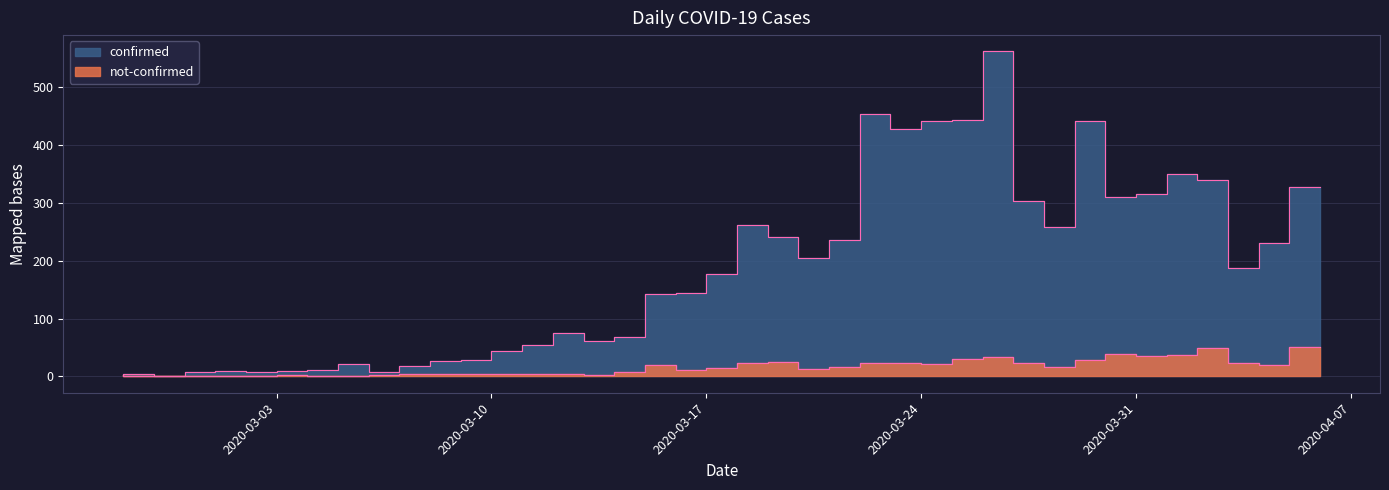

What are all the series names shown in the legend?

confirmed, not-confirmed